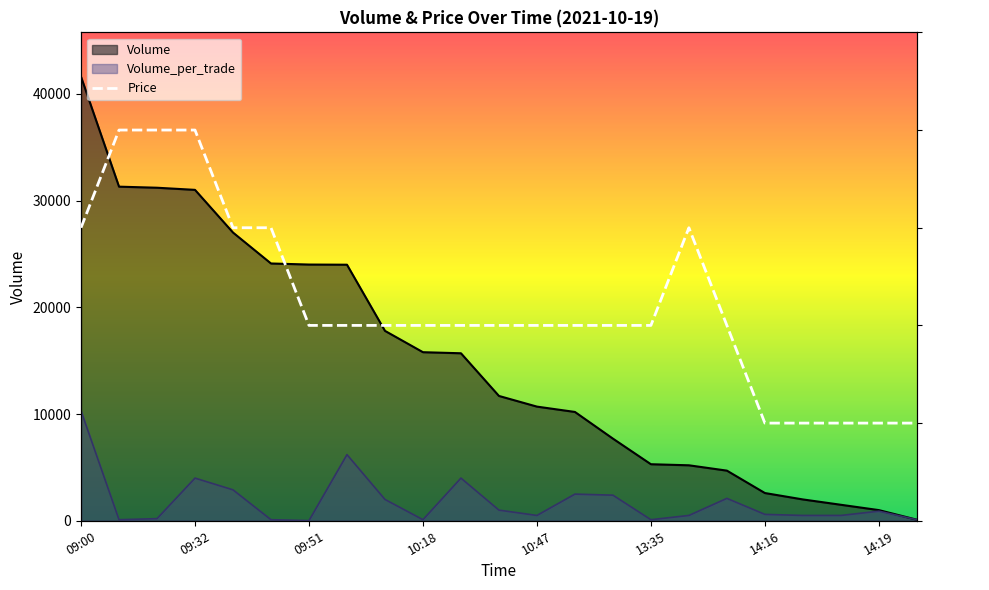

Which category has the highest value in the Volume_per_trade series?

09:00